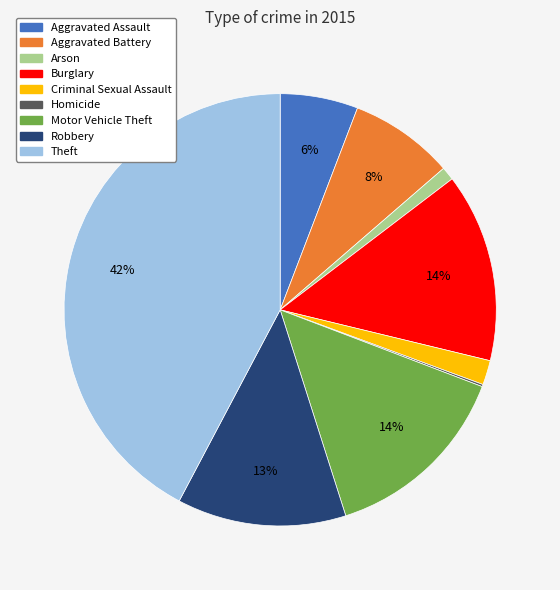

To the nearest percent, what portion does Arson represent?

1%